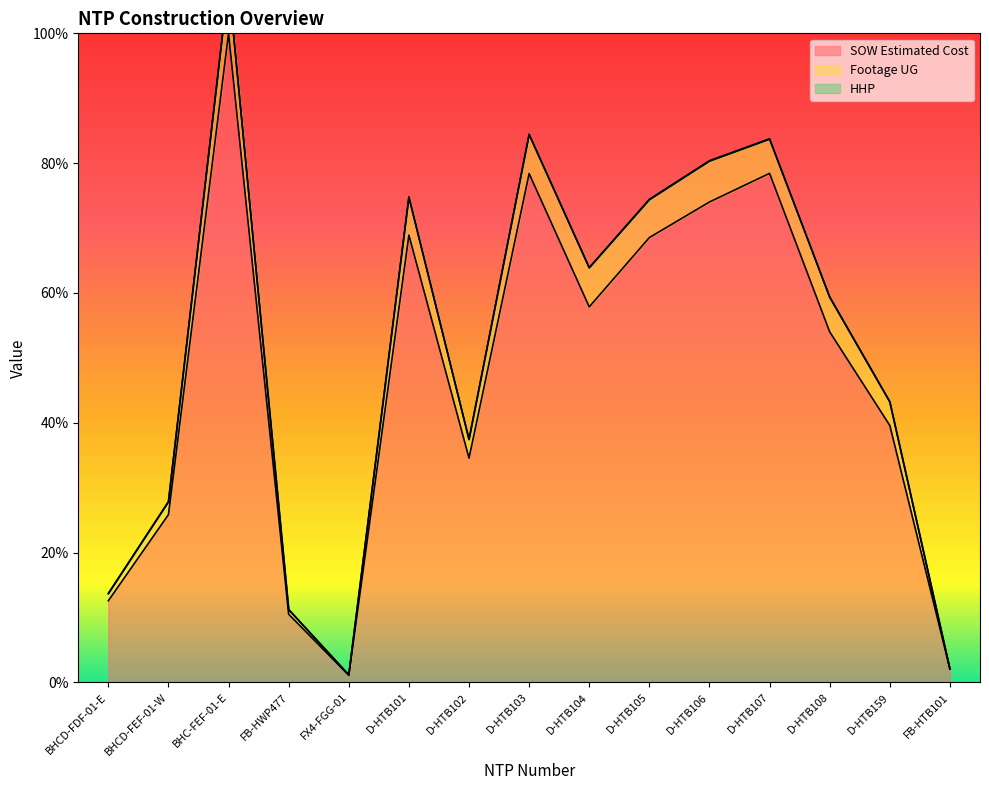

What is the total value across all series at D-HTB159?

82.8